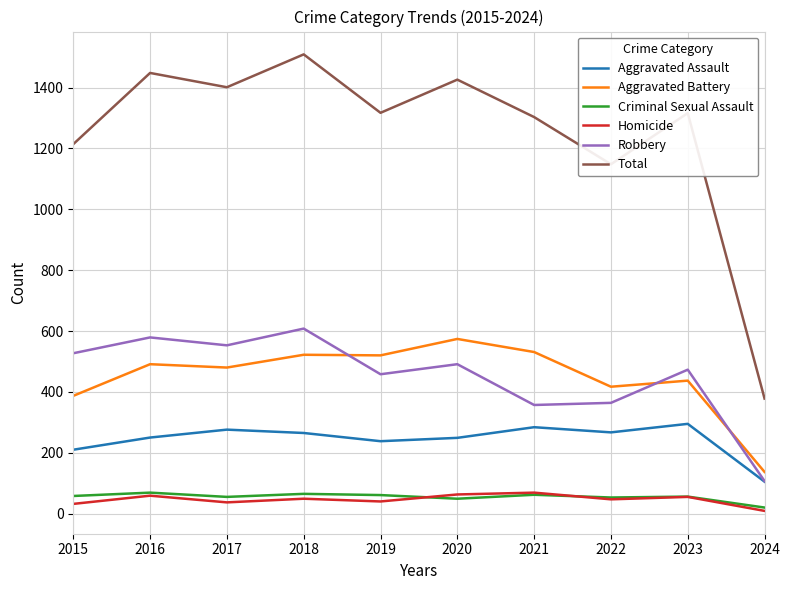

True or false: Aggravated Assault and Criminal Sexual Assault cross at least once.

False